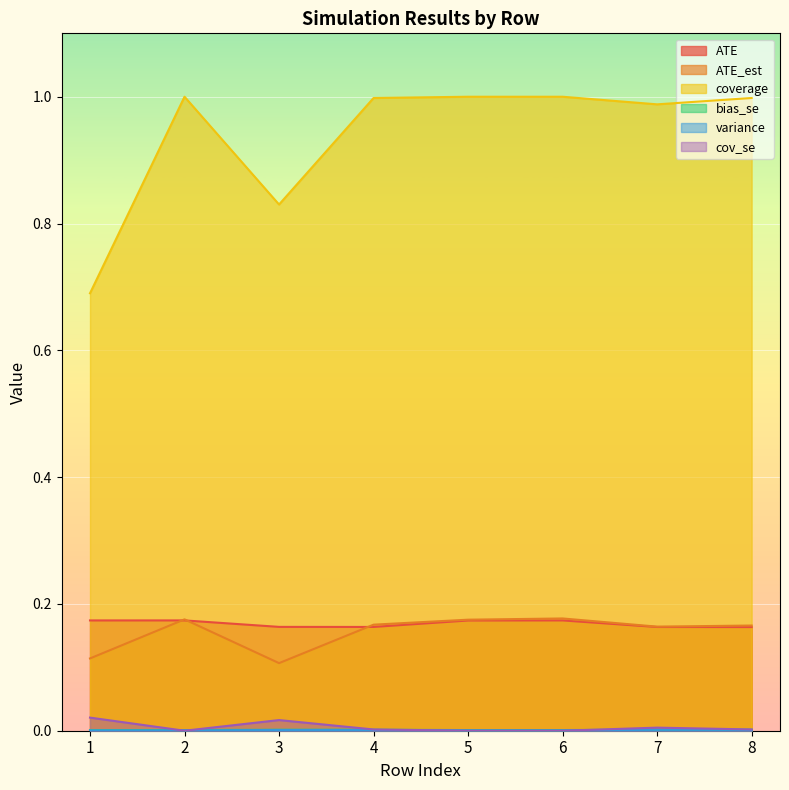

What are all the series names shown in the legend?

ATE, ATE_est, variance, bias_se, coverage, cov_se